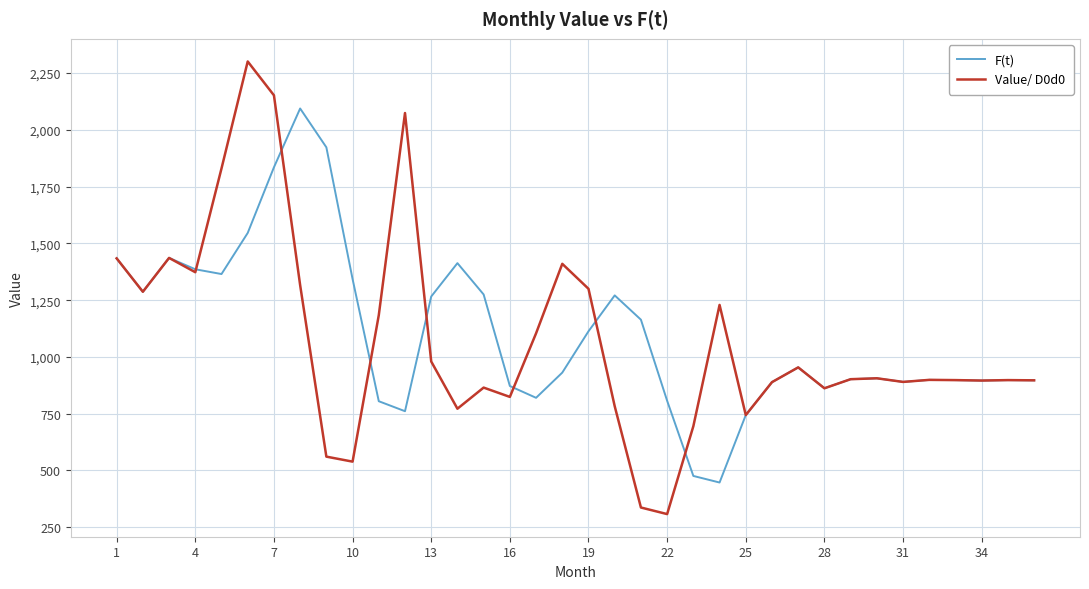

Count the number of categories in the chart.

36